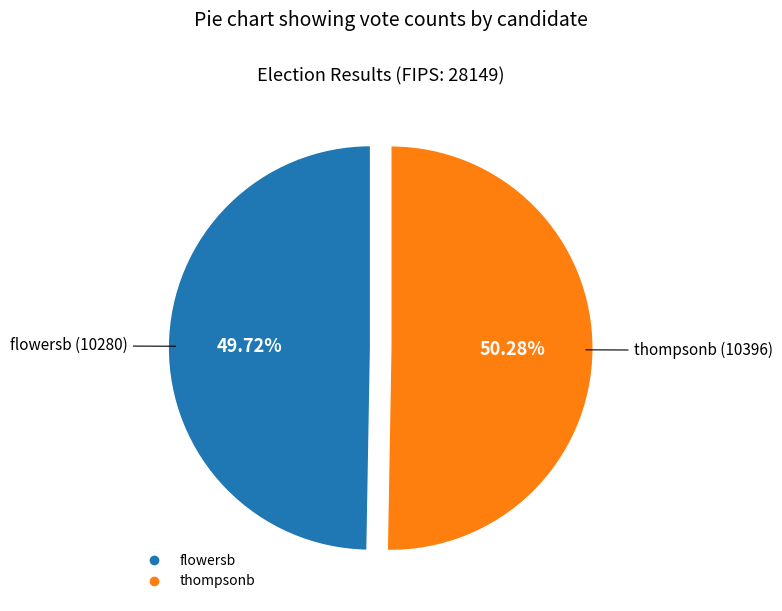

Is there any slice that represents more than half of the pie?

Yes